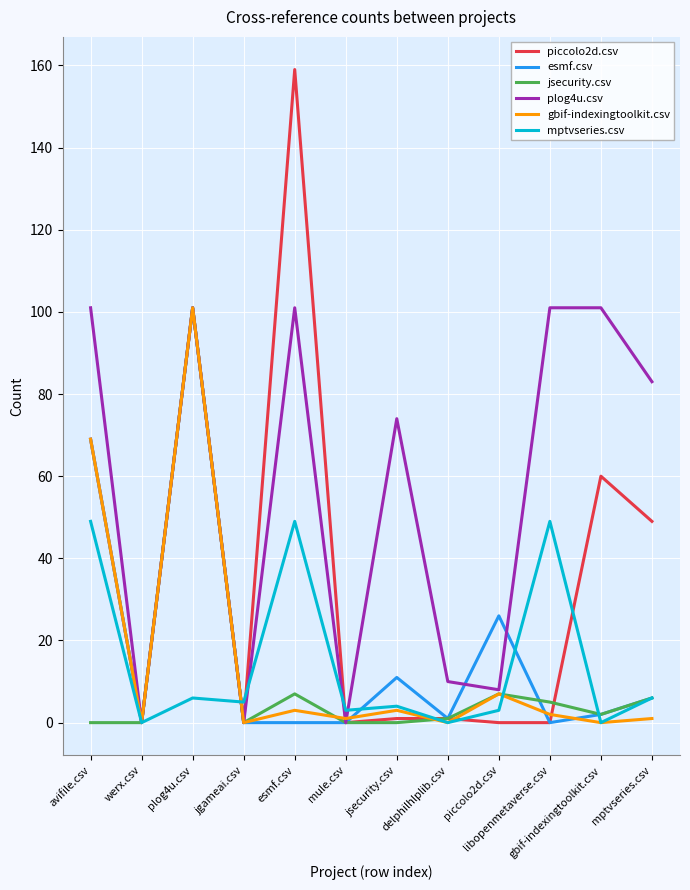

Does the chart display data point markers on the line(s)?

No